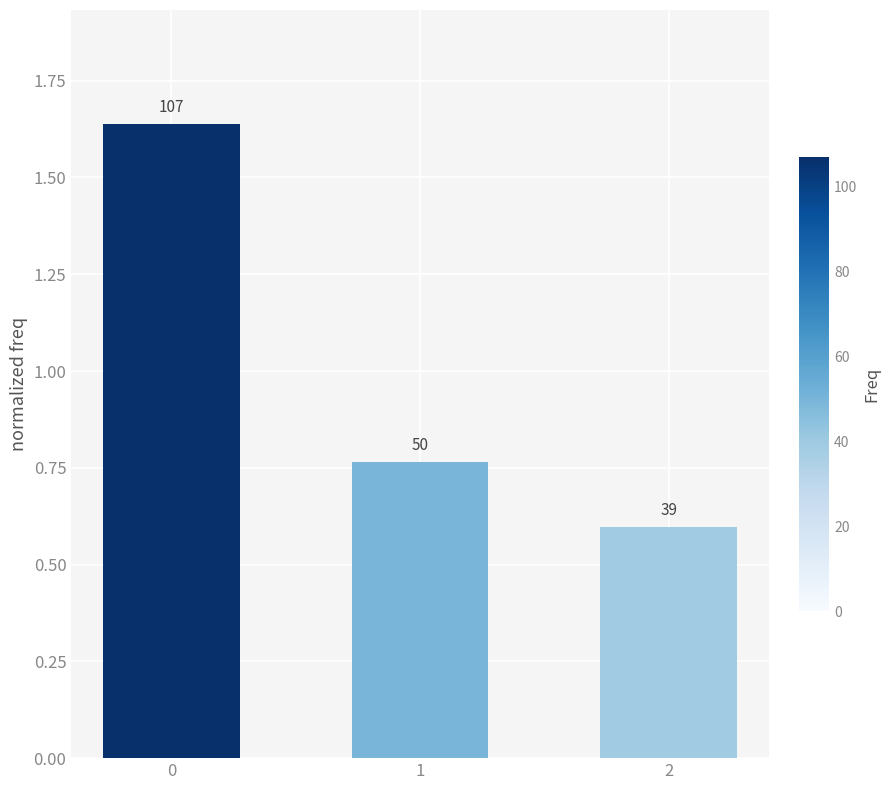

How many bars are there in total?

3